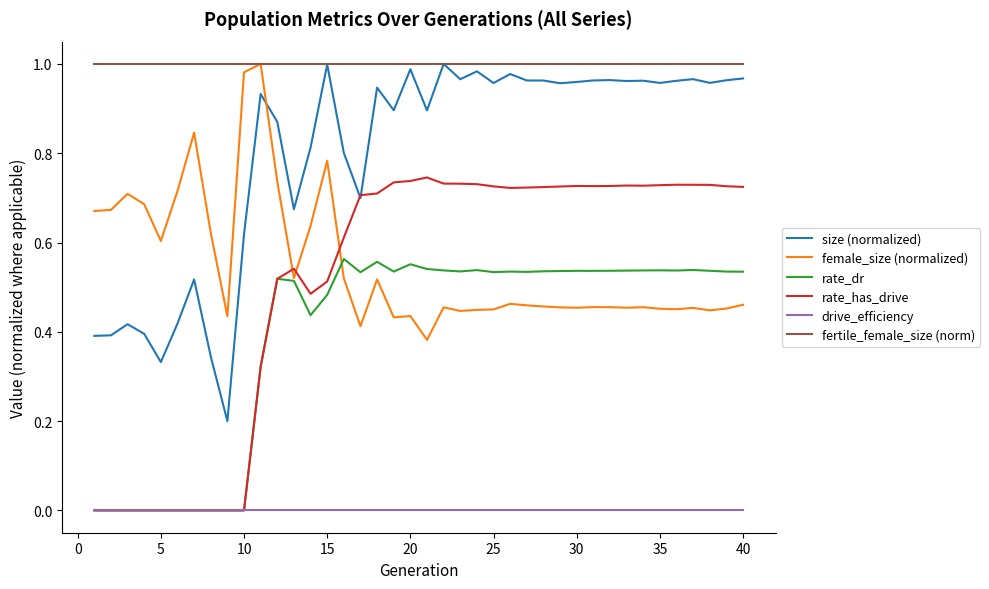

True or false: size (normalized) and drive_efficiency intersect in this chart.

False